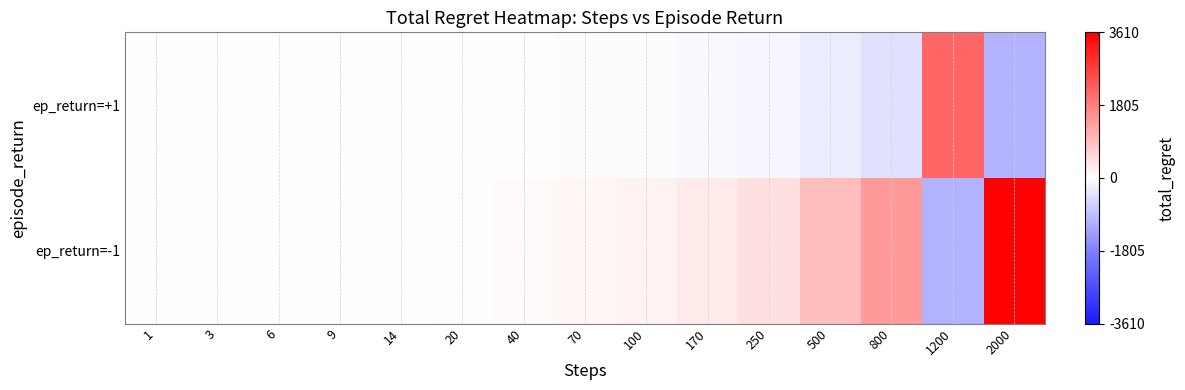

At which category is the sum across all series the highest?

2000